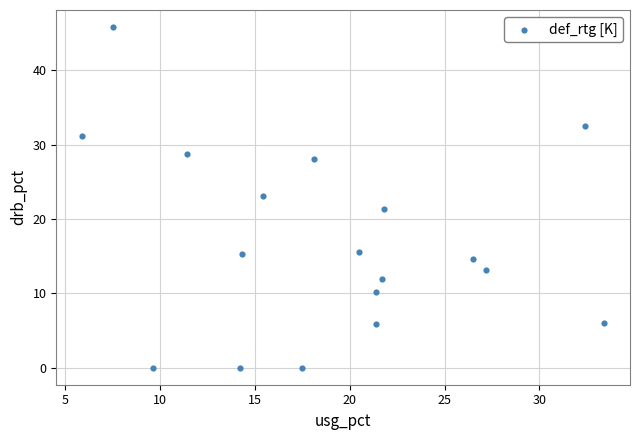

What is the range of Y values (max minus min)?

45.8